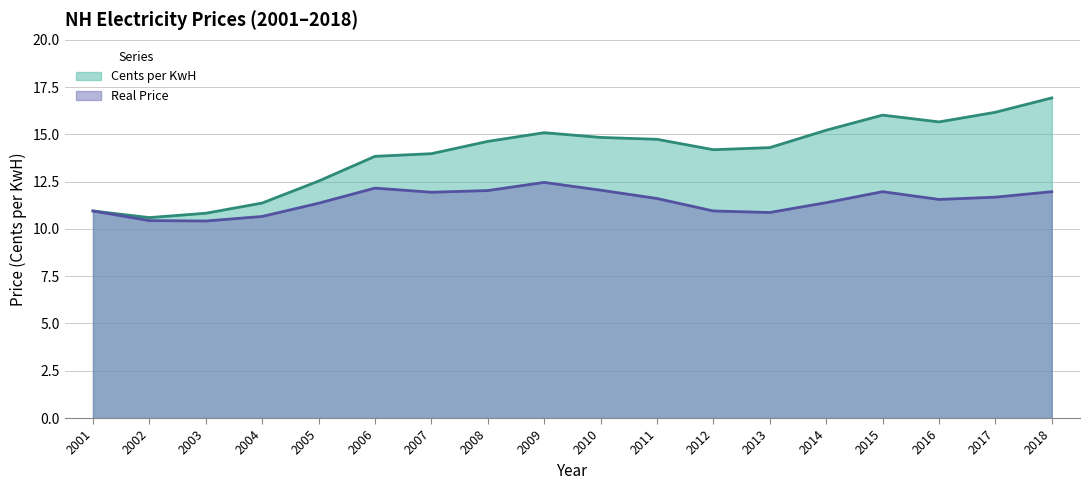

Where is the first local minimum for Cents per KwH?

2002